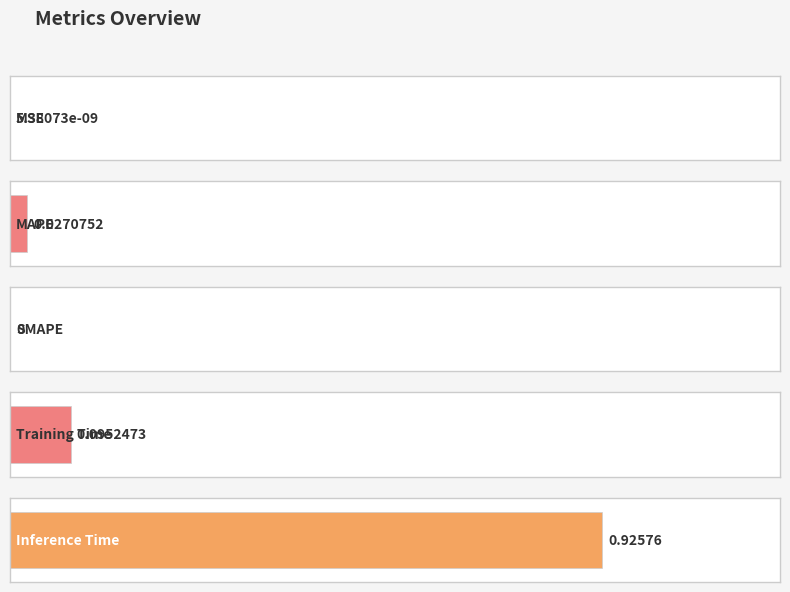

Are the bars horizontal?

Yes